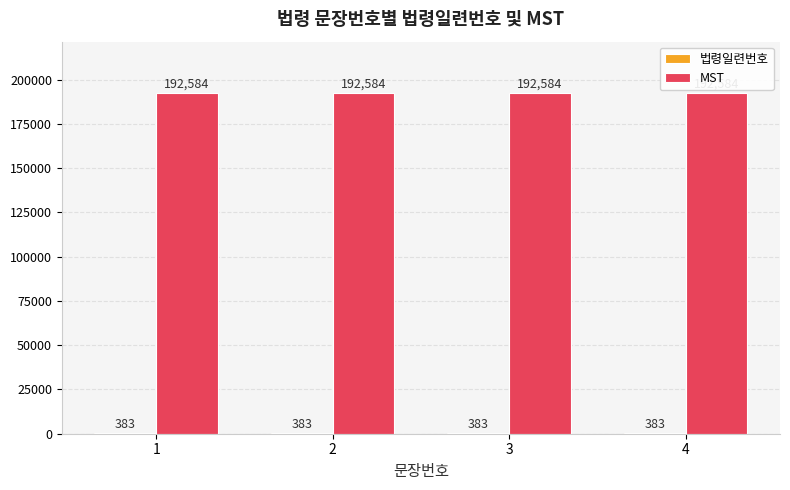

What is the maximum value shown in the chart?

192584